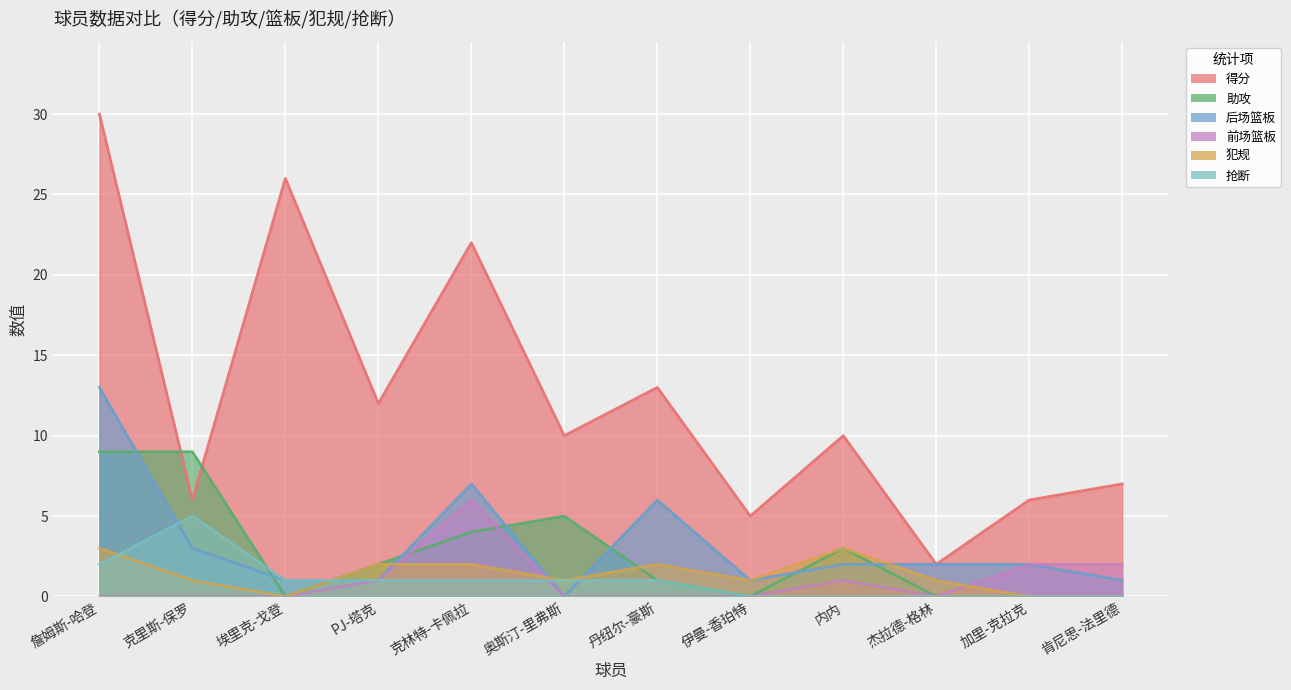

How many positive values does the 抢断 series have?

7